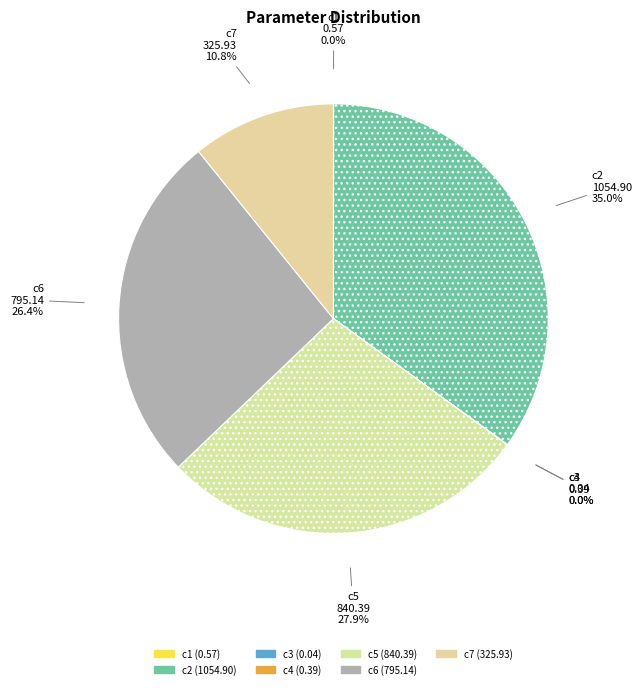

To the nearest percent, what is the difference between the c3 and c7 slice percentages?

11%